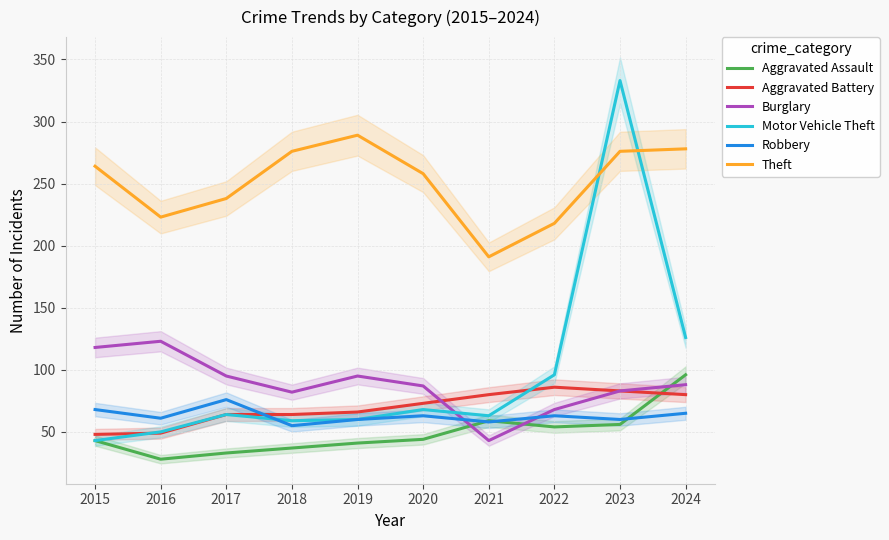

At which category is the sum across all series the highest?

2023